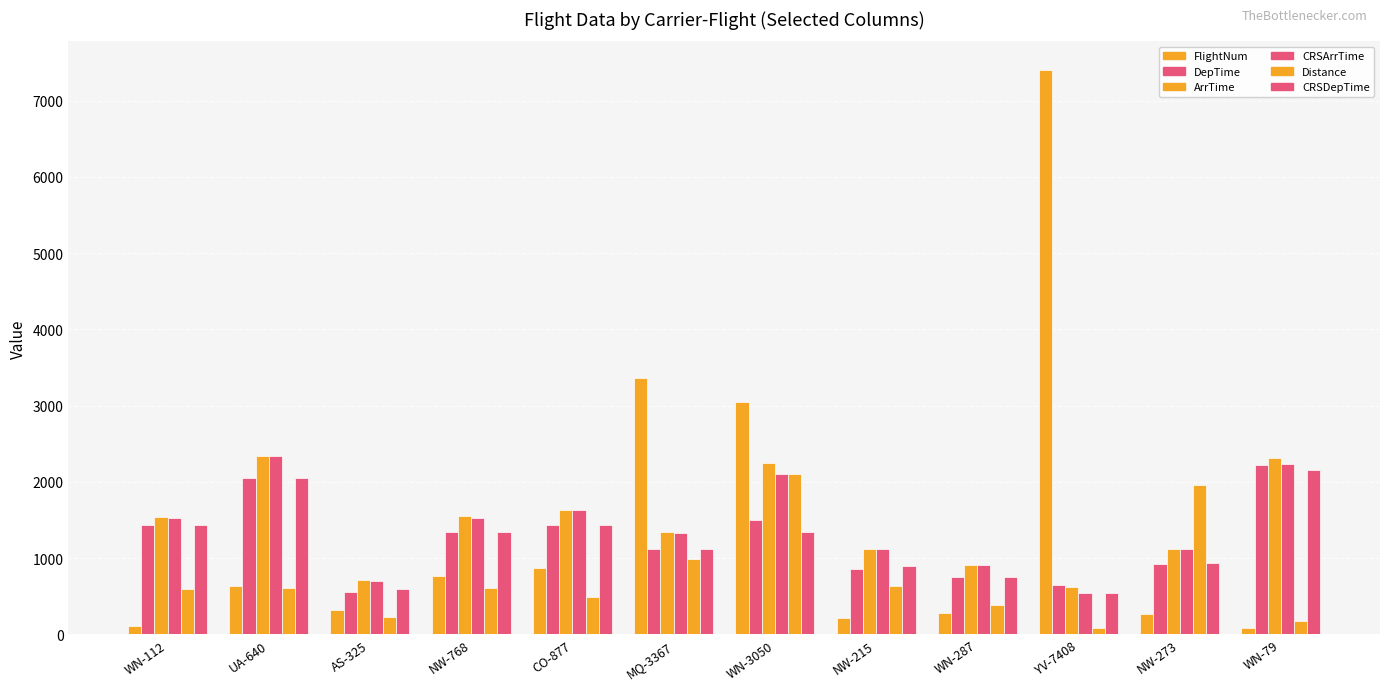

Reading left to right, list all the values displayed in this chart.

FlightNum: 112	640	325	768	877	3367	3050	215	287	7408	273	79
DepTime: 1436	2053	551	1347	1438	1116	1507	857	754	650	929	2227
ArrTime: 1545	2346	708	1550	1637	1347	2242	1117	910	624	1125	2315
CRSArrTime: 1530	2346	700	1527	1630	1330	2110	1120	910	544	1118	2240
Distance: 590	606	224	609	487	987	2106	632	389	84	1957	174
CRSDepTime: 1430	2055	600	1347	1430	1125	1340	900	755	550	931	2155